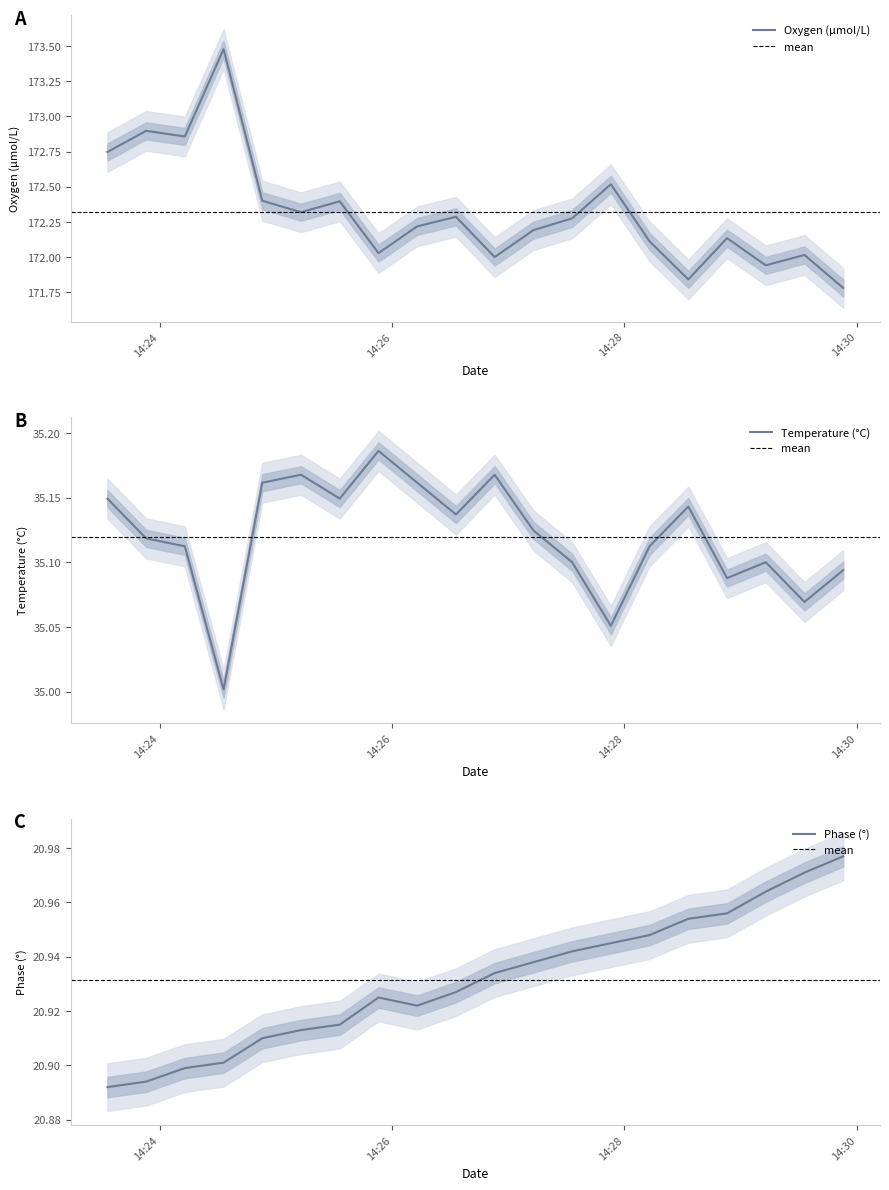

Where is the first local maximum for Temperature?

2021-03-03 14:25:13